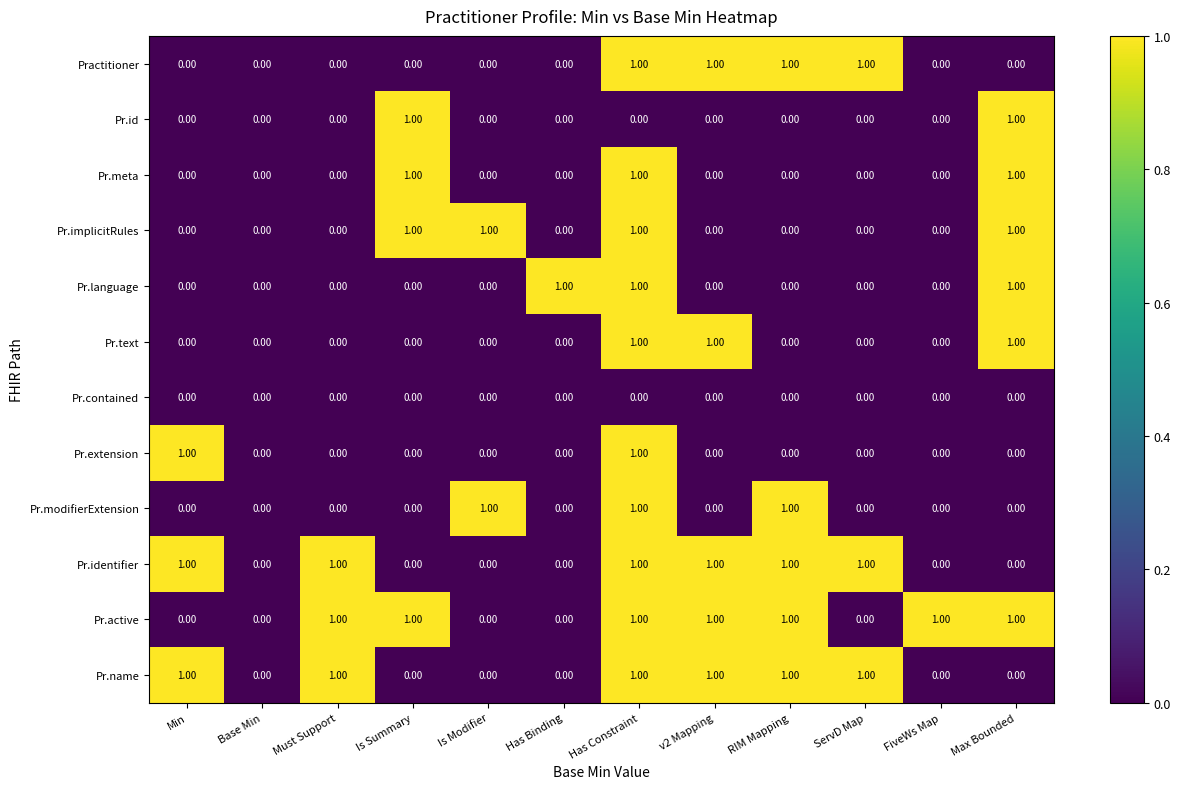

At which category is the sum across all series the highest?

Has Constraint